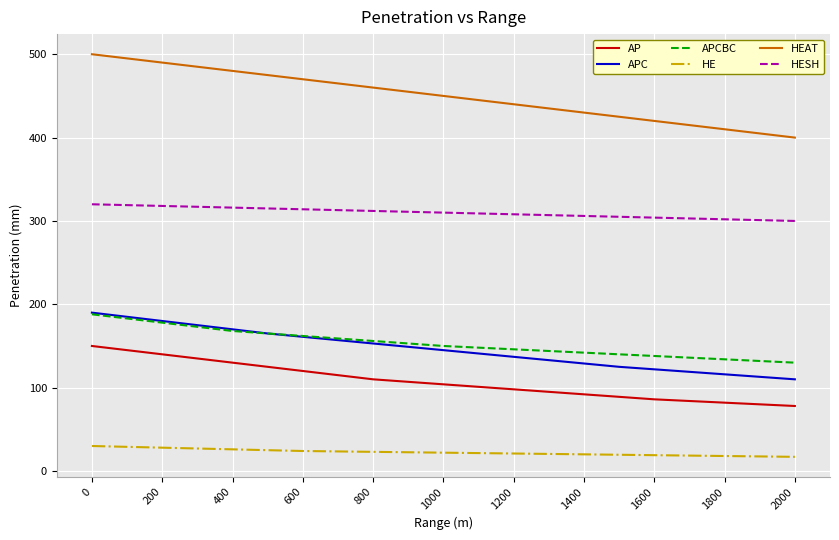

Which series has the widest spread of values?

HEAT